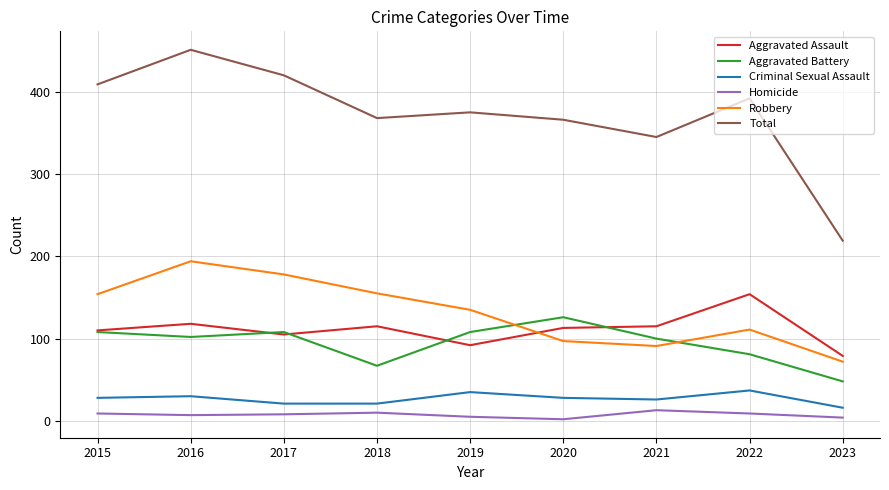

What is the spread (max minus min) of values at 2019?

370